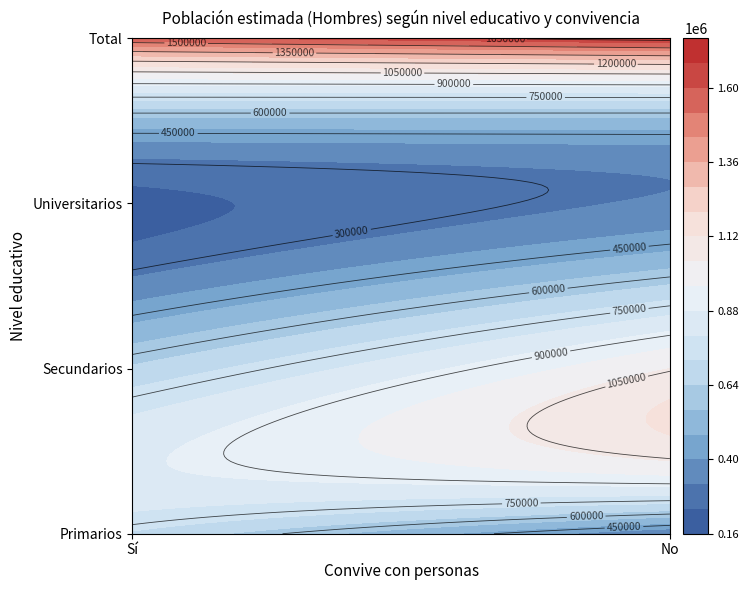

How many values in the Total series are below 1698880?

1